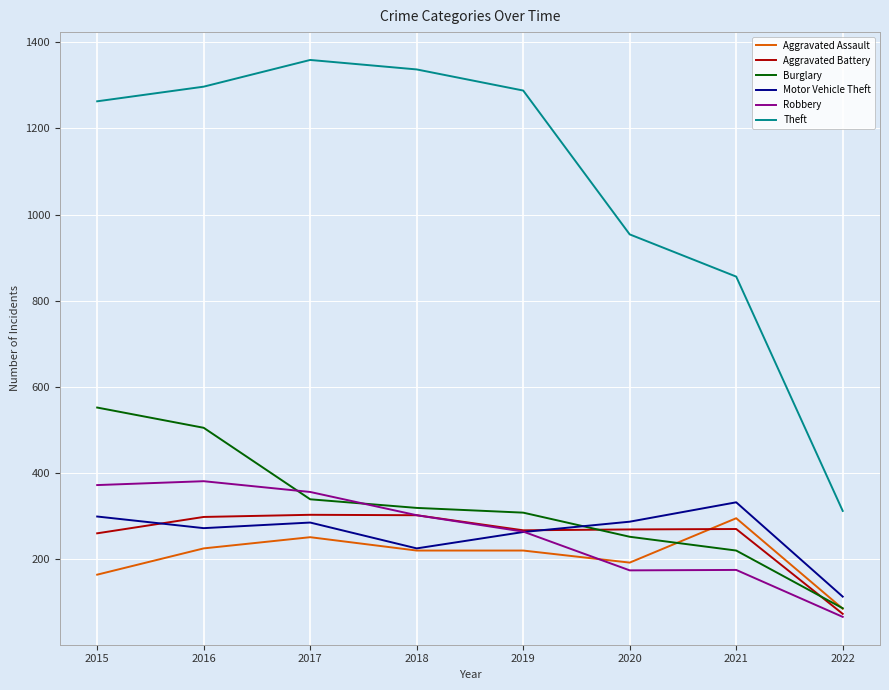

What are all the series names shown in the legend?

Aggravated Assault, Aggravated Battery, Burglary, Motor Vehicle Theft, Robbery, Theft